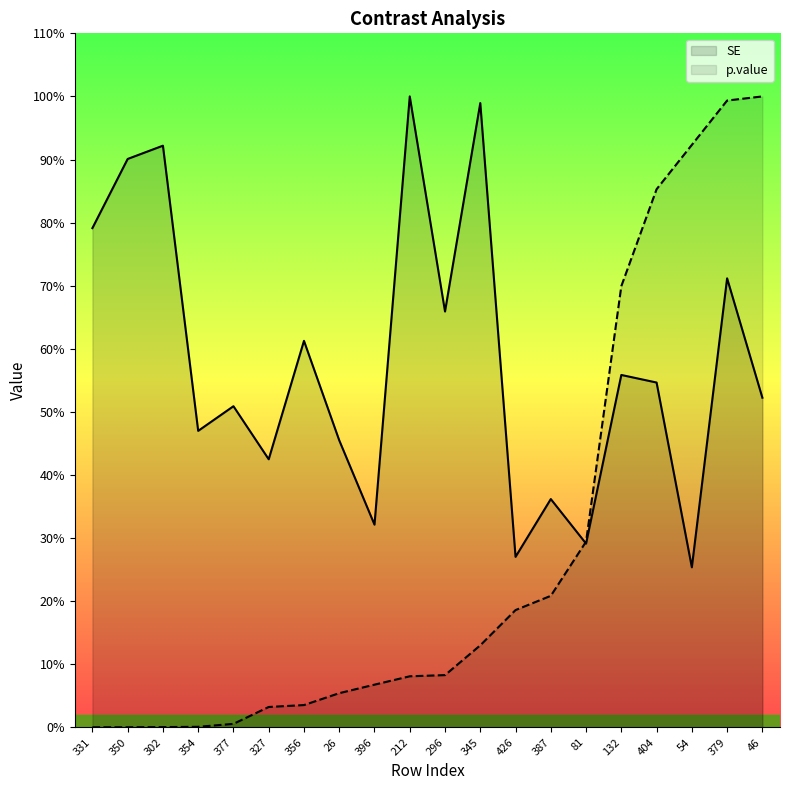

At which category is the sum across all series the highest?

379